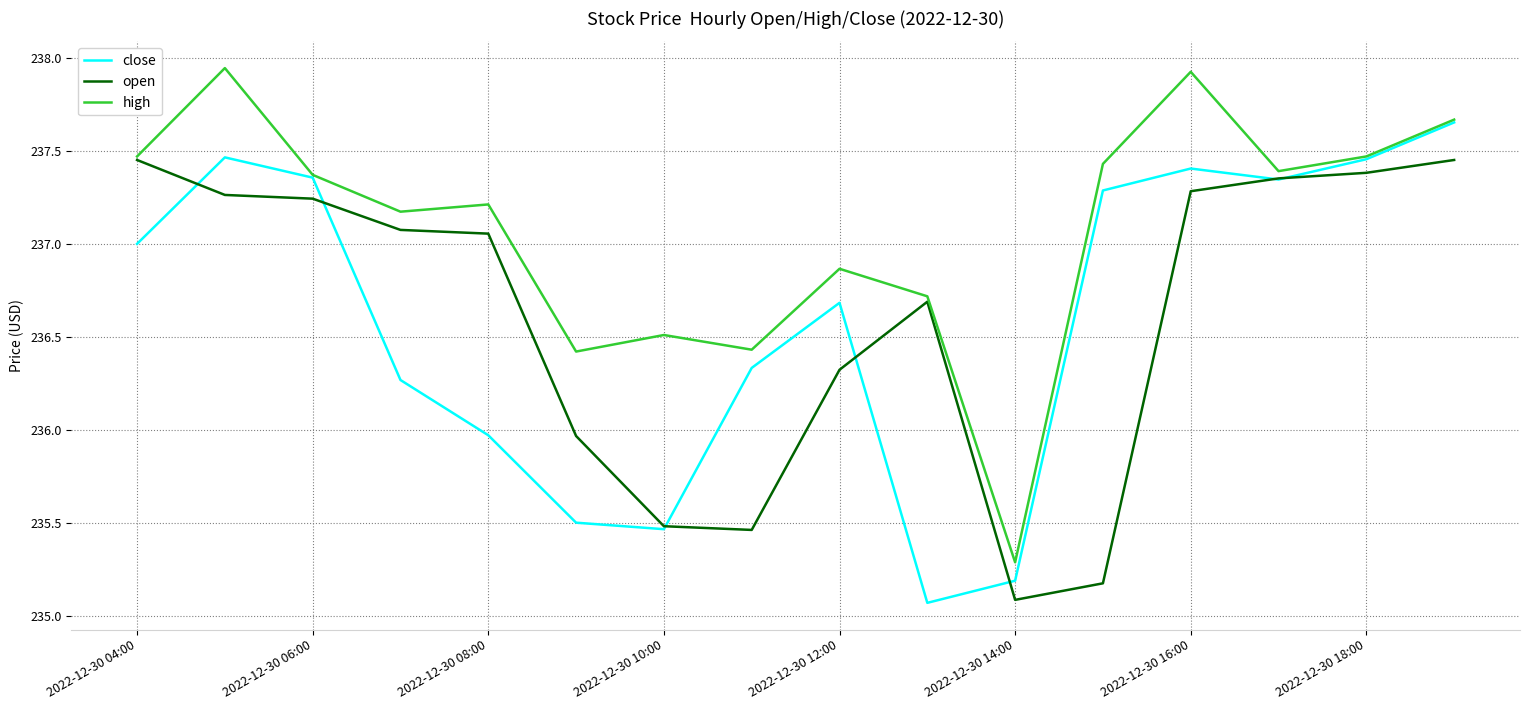

What is the minimum value for high?

235.3